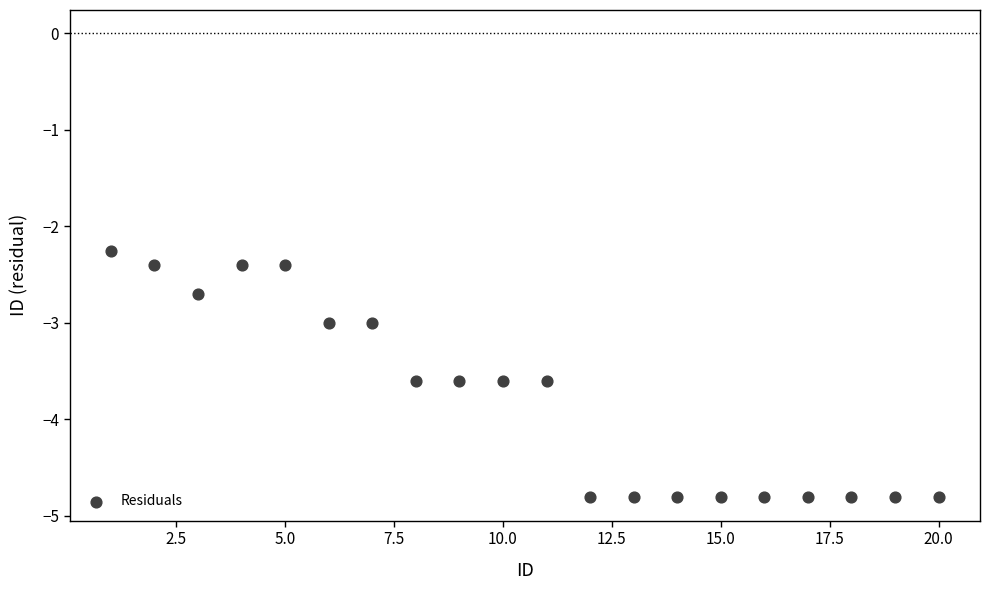

What is the range of X values (max minus min)?

19.0